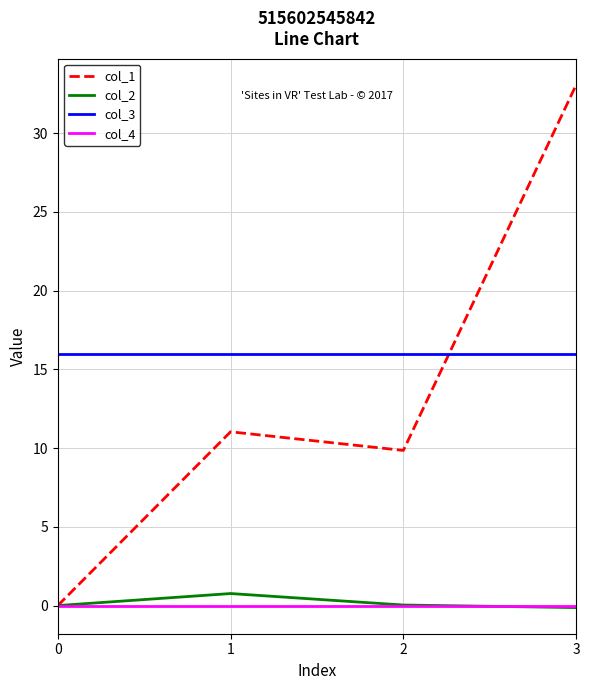

The col_3 series shows 16.0 at 3. True or false?

True